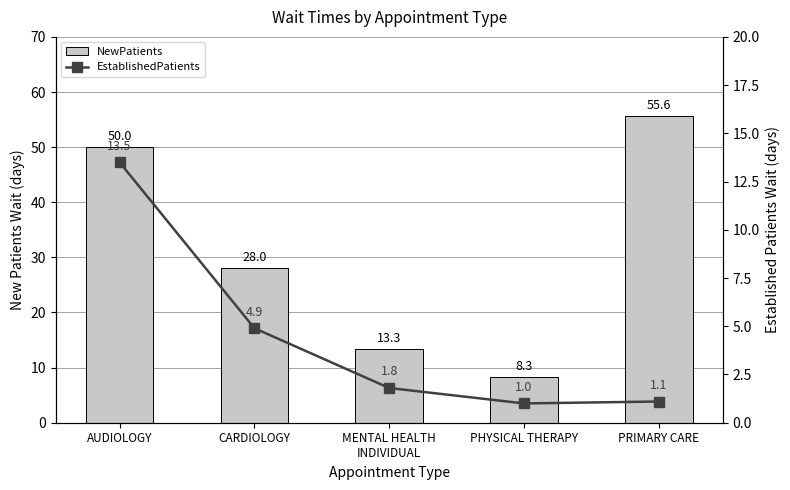

What is the label of the 5th bar from the left?

PRIMARY CARE